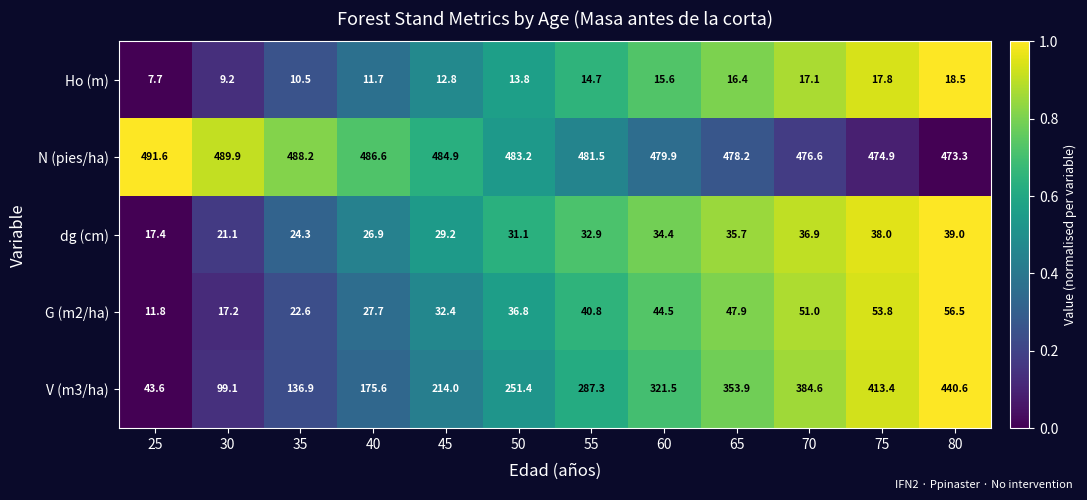

What is the difference between the maximum and minimum values in the G (m2/ha) series?

44.7